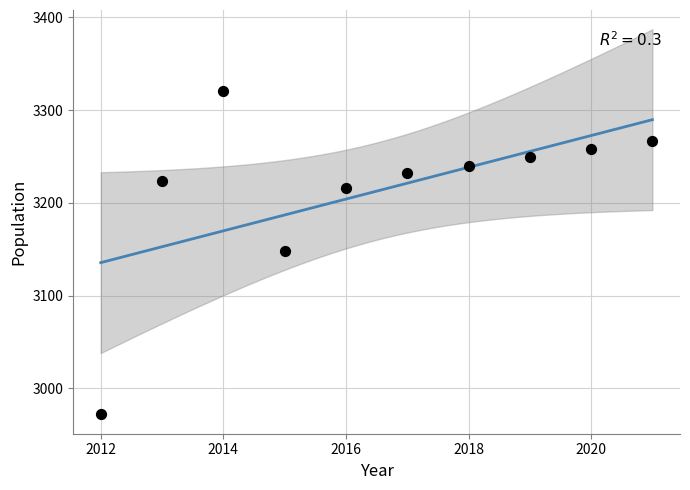

What is the average X value?

2016